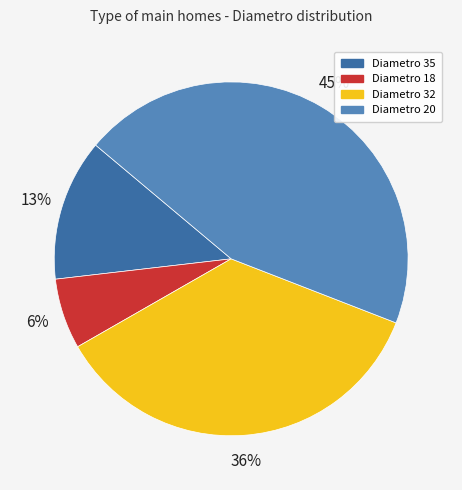

Is there a majority slice in this chart?

No